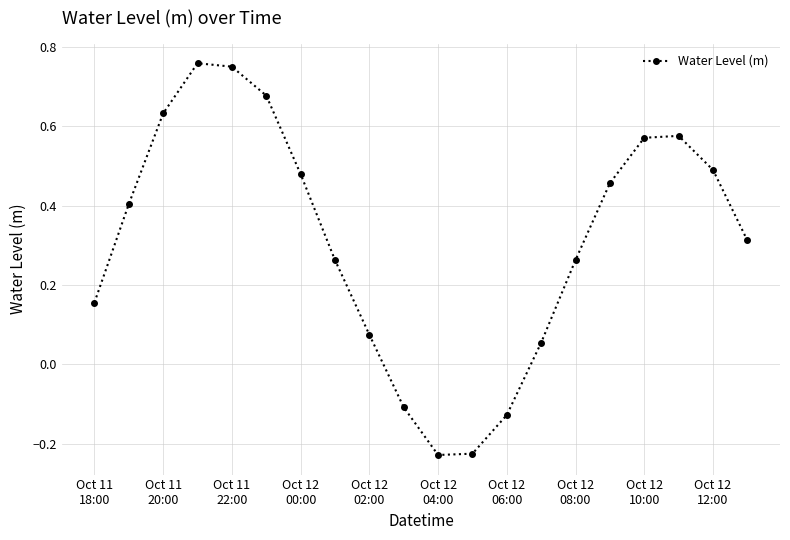

What is the difference between the second highest and second lowest values?

1.0